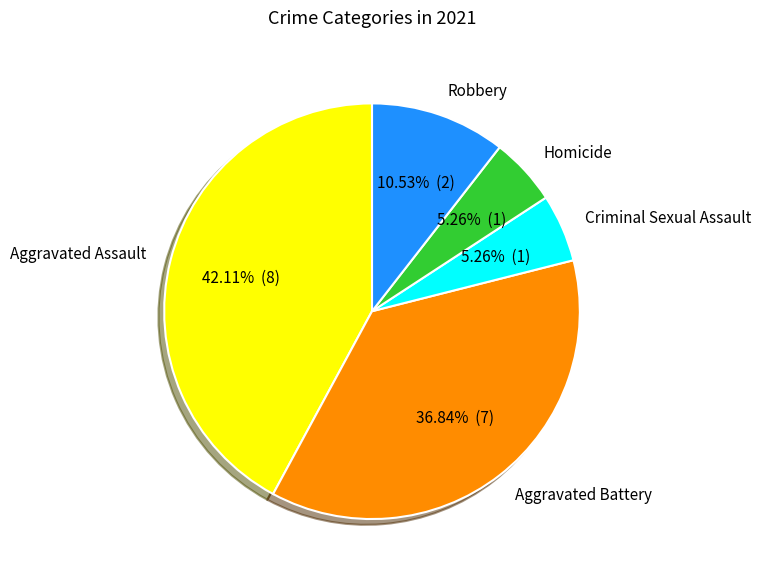

To the nearest percent, what is the difference between the largest and smallest slice percentages?

37%